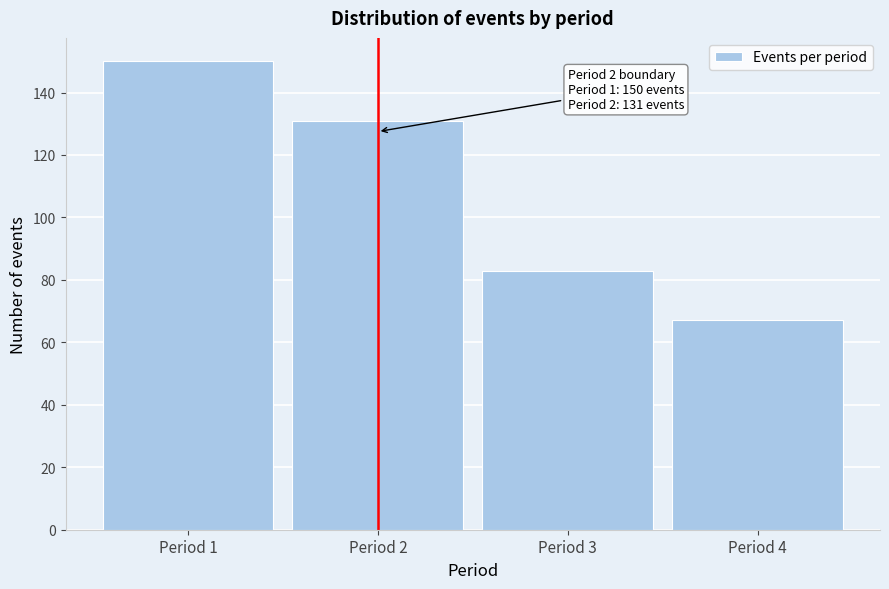

Reading right to left, list all the values displayed in this chart.

67	83	131	150